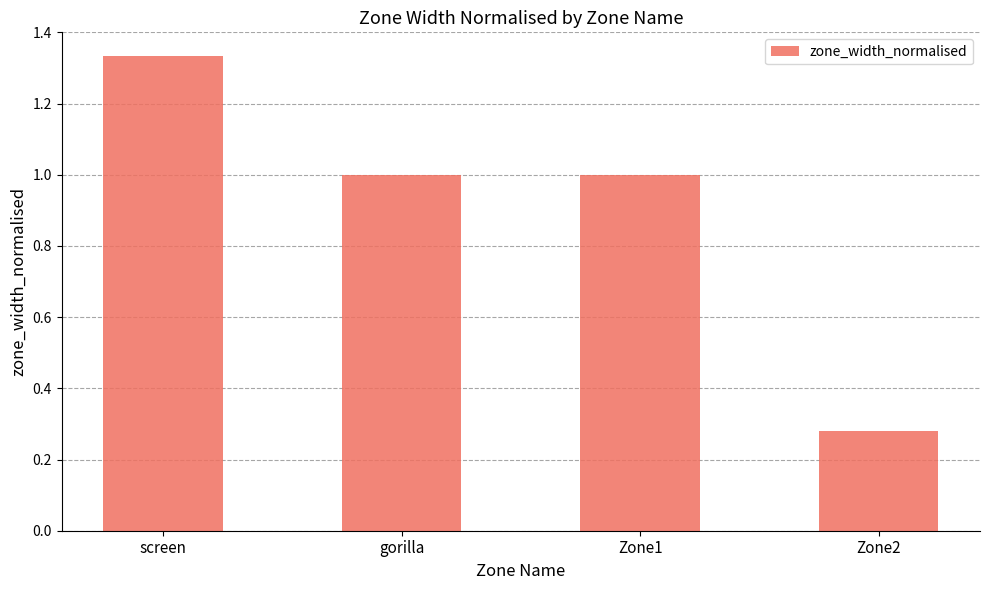

Which category has the highest value across all series?

screen